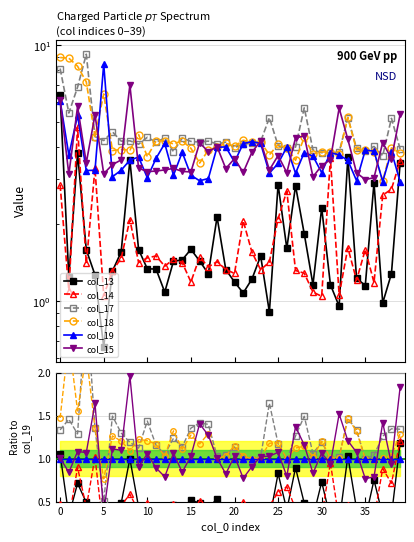

Which has a higher value, 15 or 39?

39